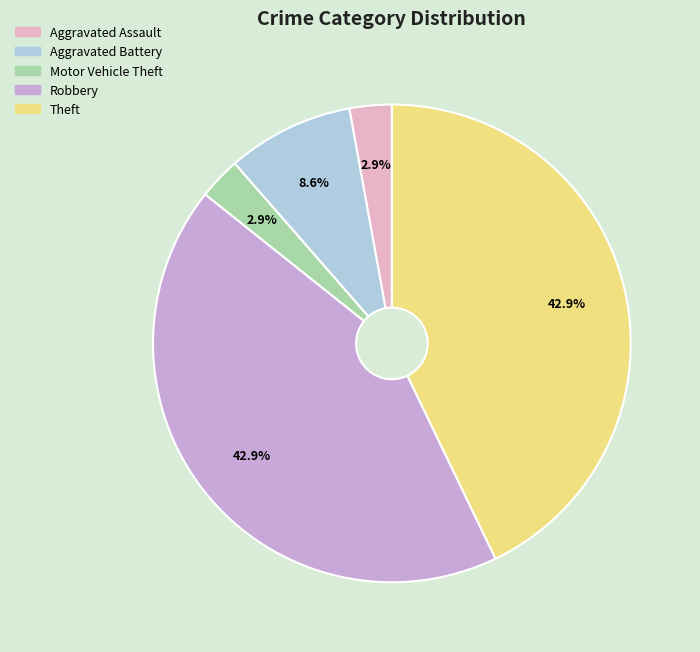

What is the smallest slice in the pie chart?

Aggravated Assault